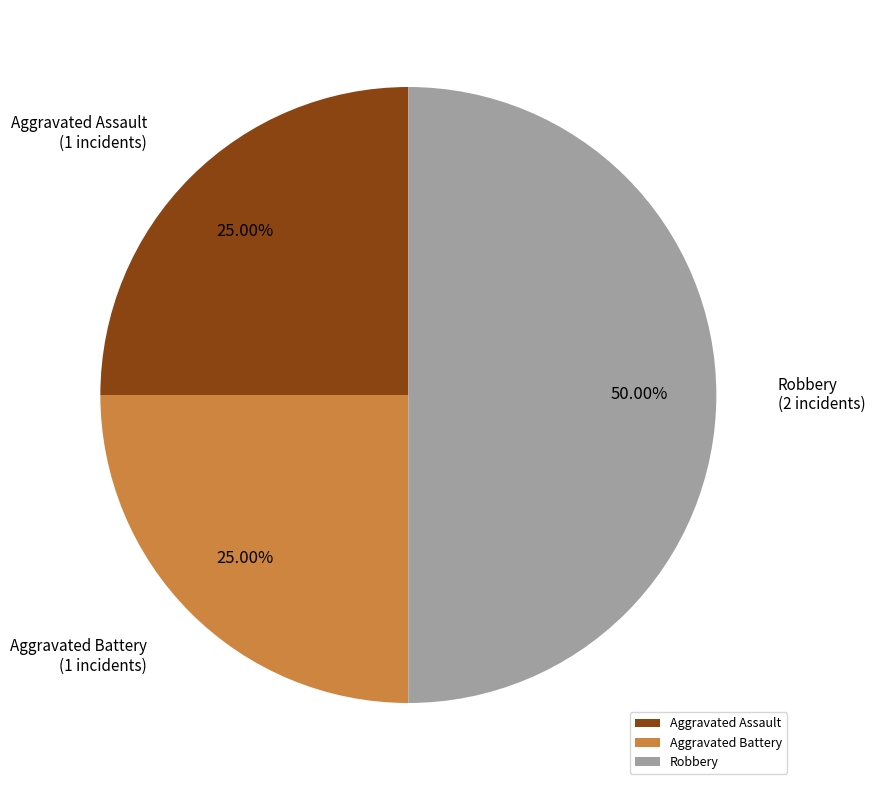

Does Aggravated Assault represent more than half of the total?

No